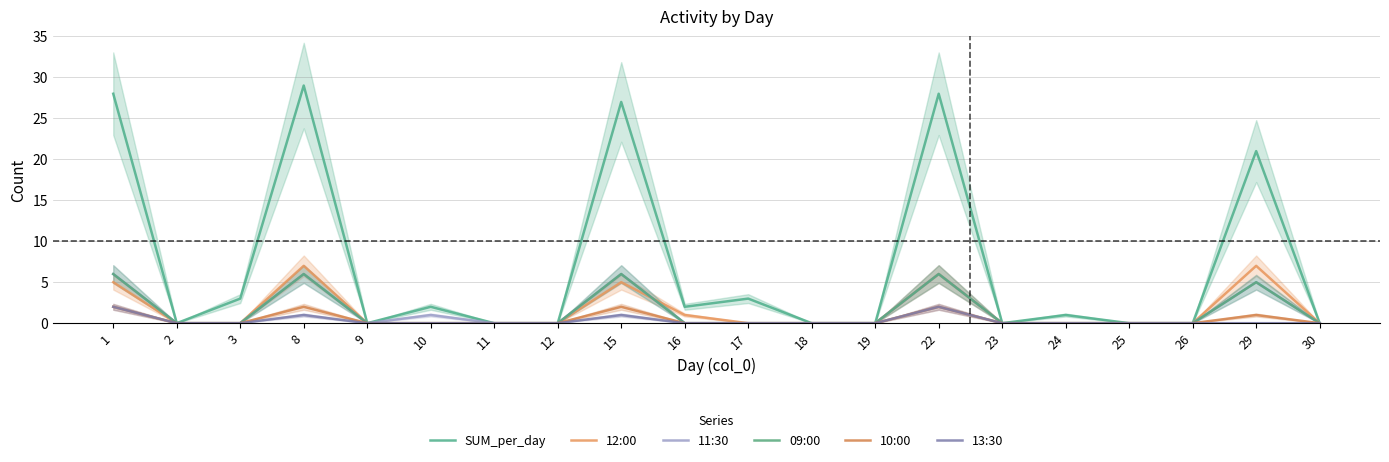

Is the value of 13:30 at 26 greater than the value of 09:00 at 24?

No